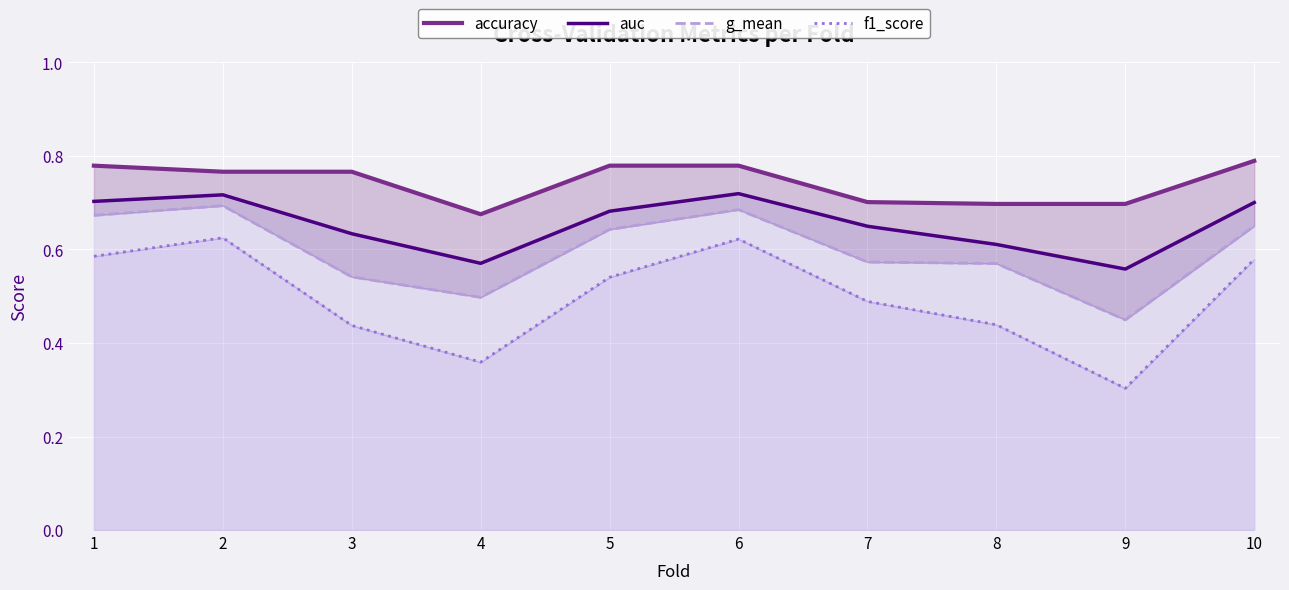

Which series has the largest total across all categories?

accuracy